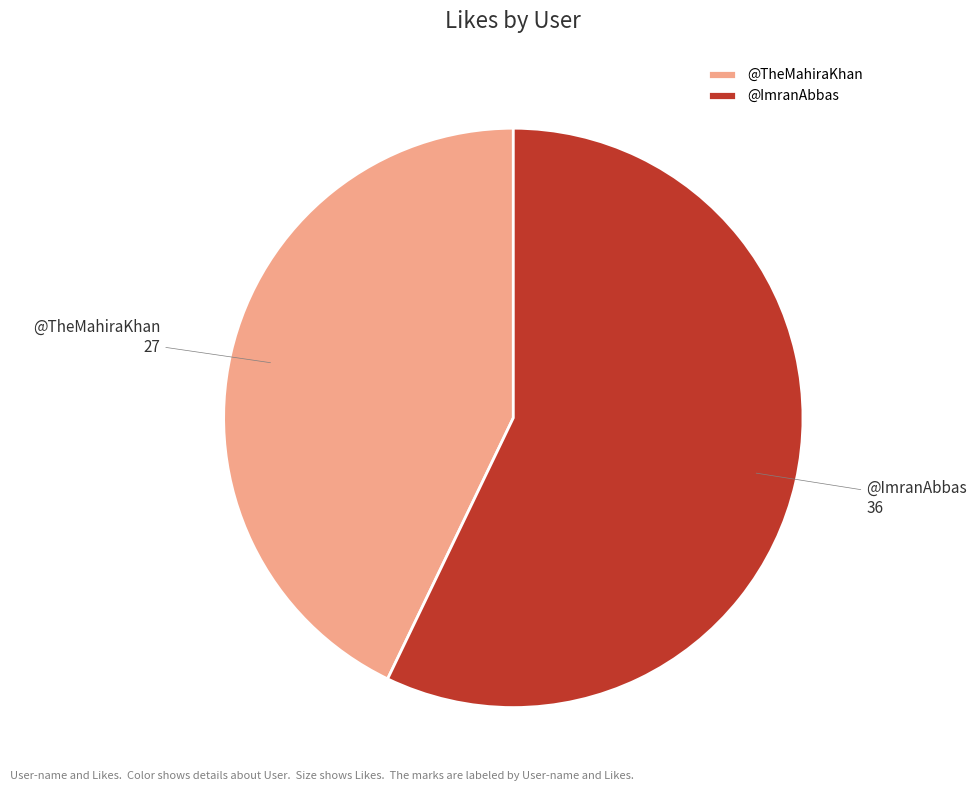

Between @TheMahiraKhan and @ImranAbbas, which is larger?

@ImranAbbas